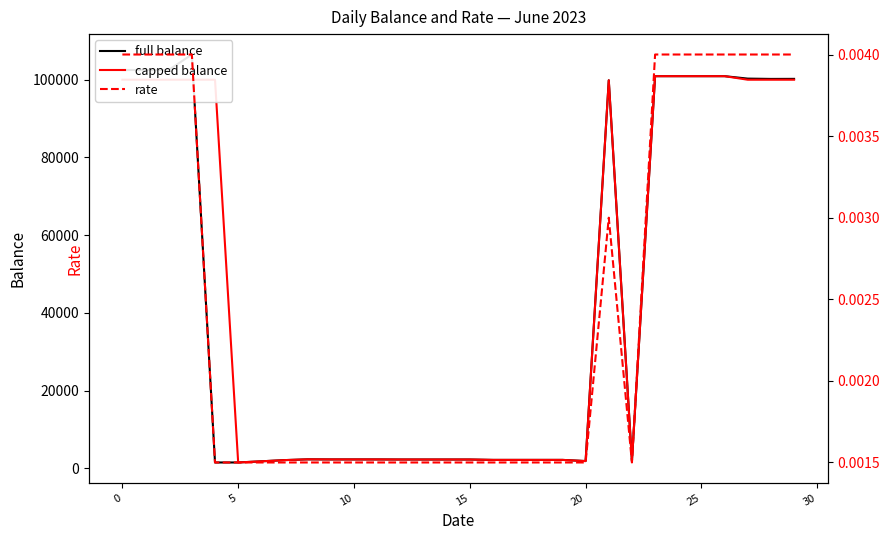

What is the sum of all rate values?

0.1